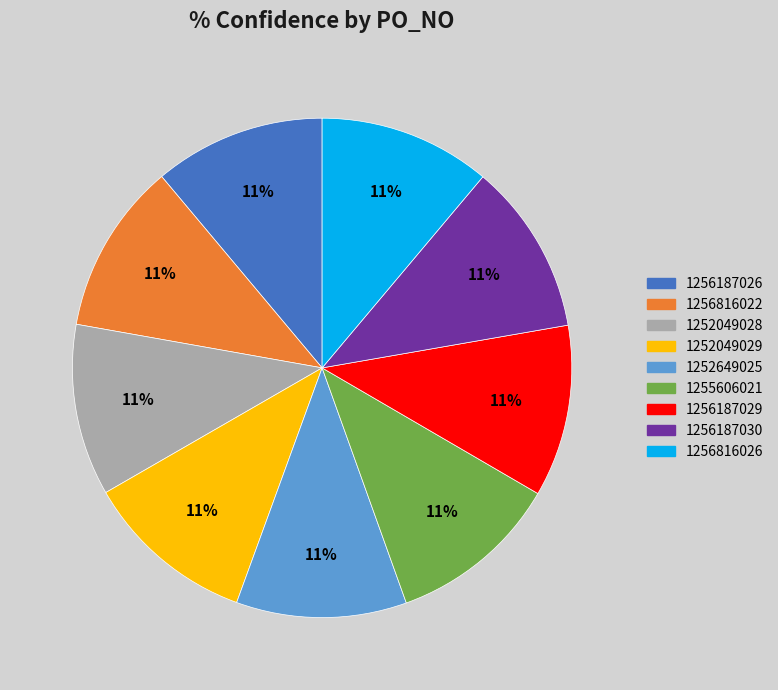

Count the number of slices in the pie.

9